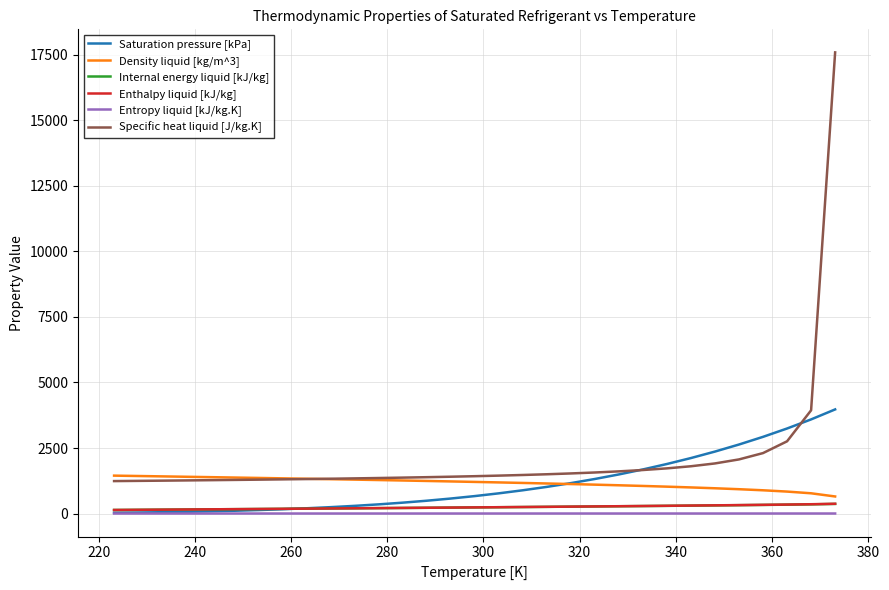

True or false: Internal energy liquid [kJ/kg] and Enthalpy liquid [kJ/kg] cross at least once.

False